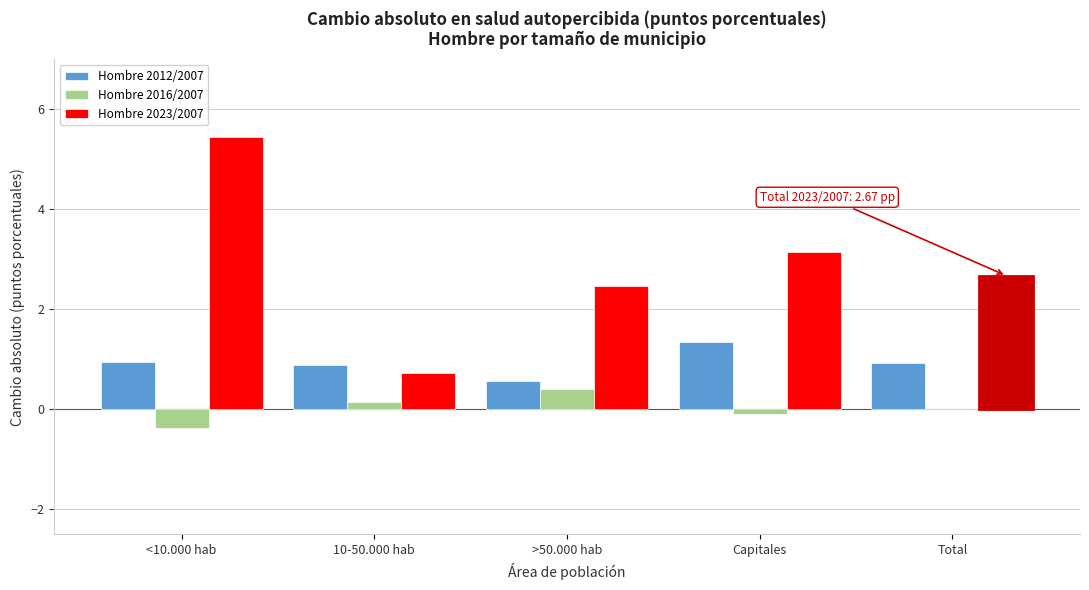

Is the value of Hombre 2012/2007 at Capitales greater than the value of Hombre 2023/2007 at Total?

No